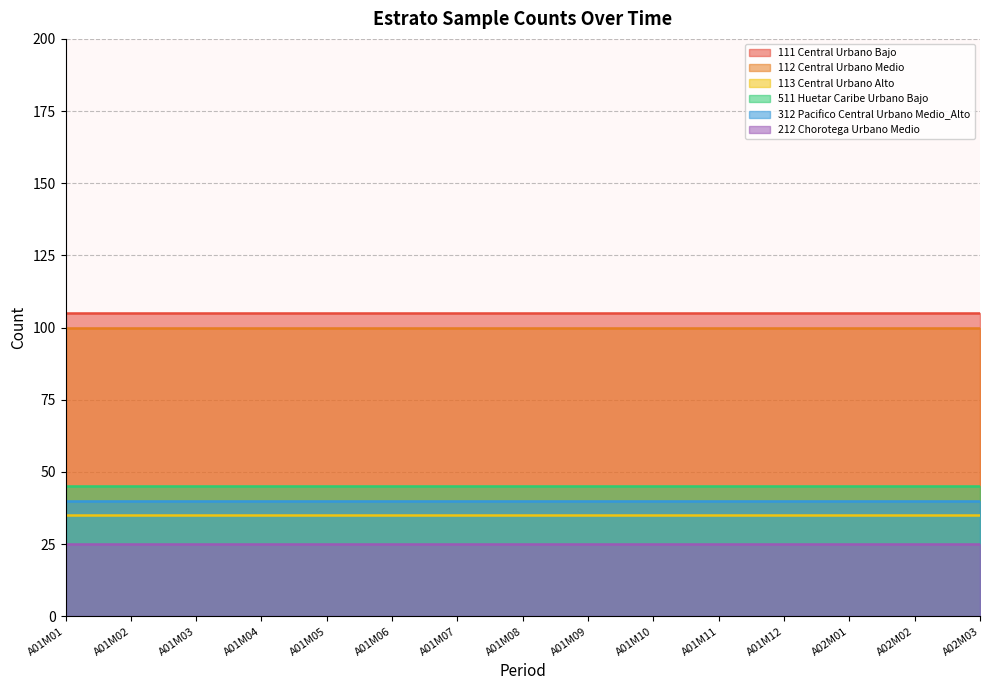

What is the difference between the highest and lowest values at A01M02?

80